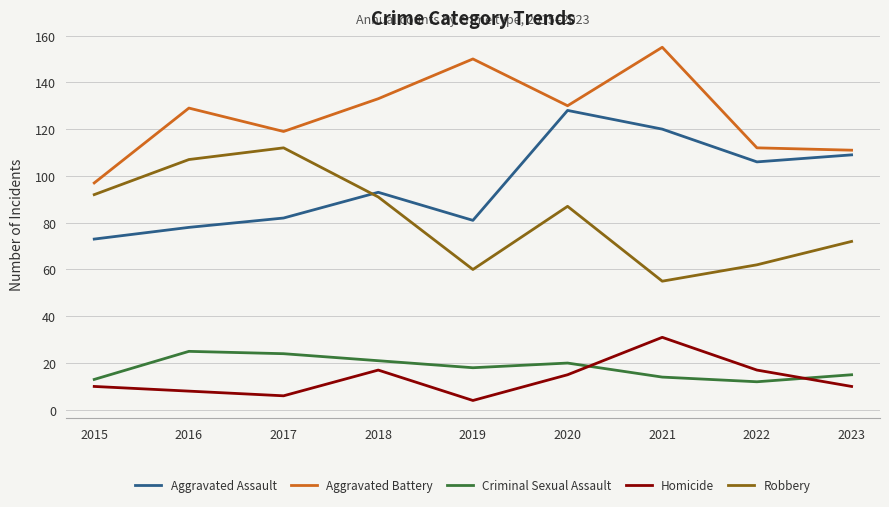

True or false: Robbery and Aggravated Battery cross at least once.

False